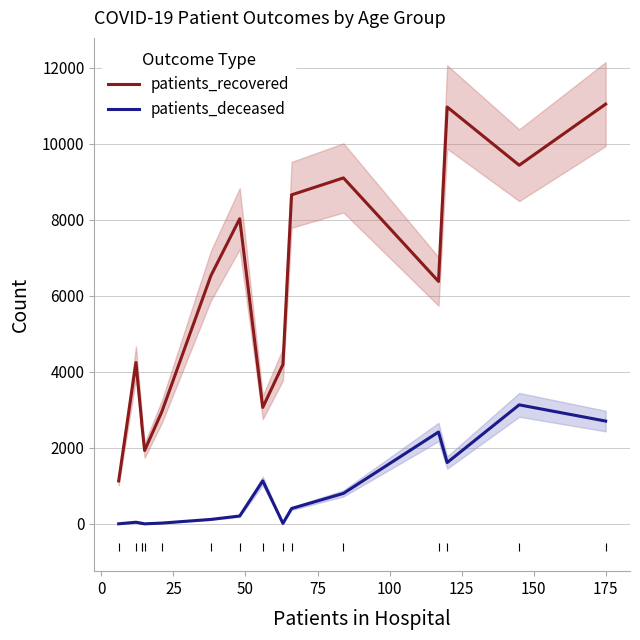

Which series contains the lowest Y value?

patients_deceased